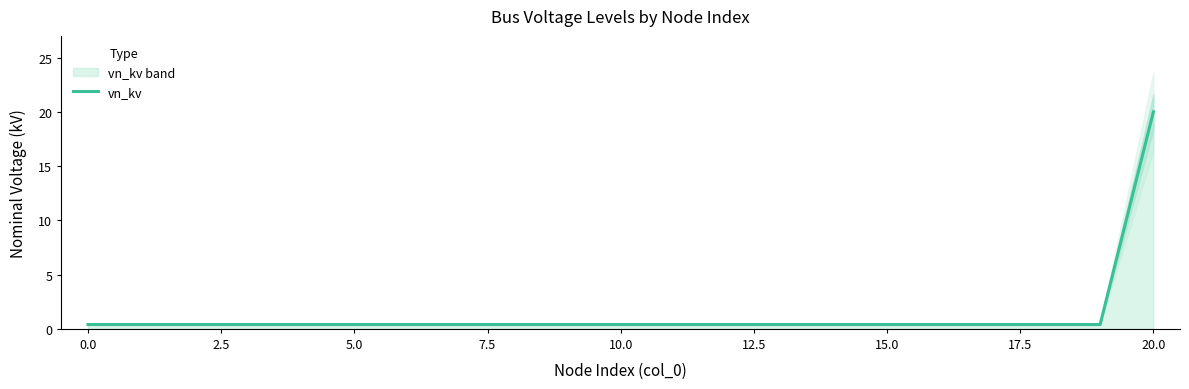

What is the value of the 12th point from the left?

0.4